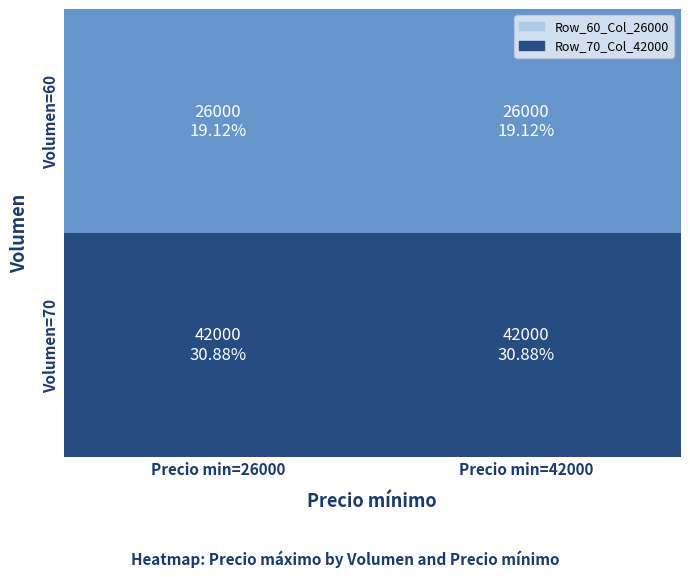

Reading left to right, transcribe all the data shown in this chart.

Volumen=60: Precio min=26000=26000	Precio min=42000=26000
Volumen=70: Precio min=26000=42000	Precio min=42000=42000